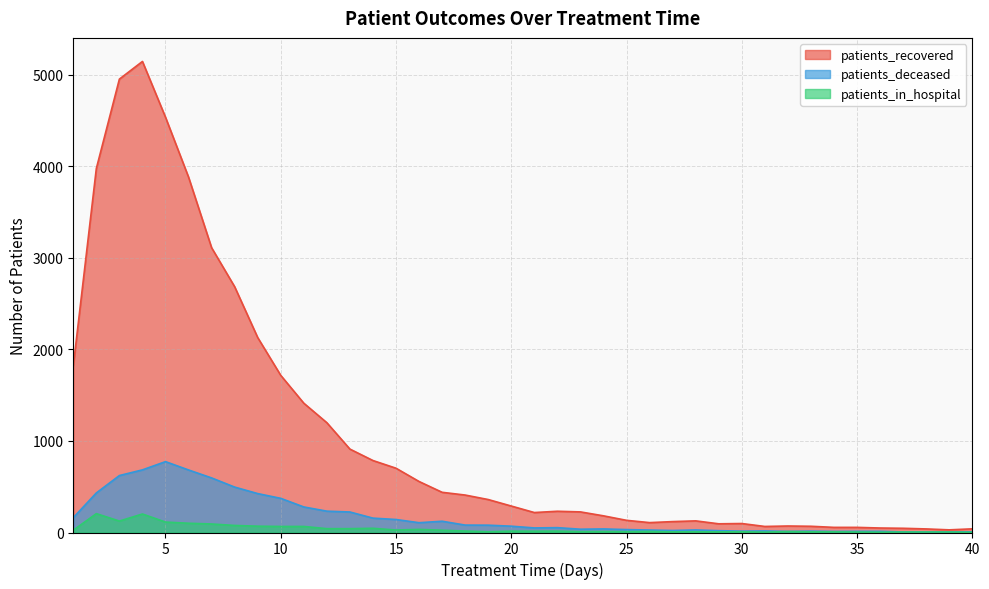

Where is the first local maximum for patients_recovered?

4